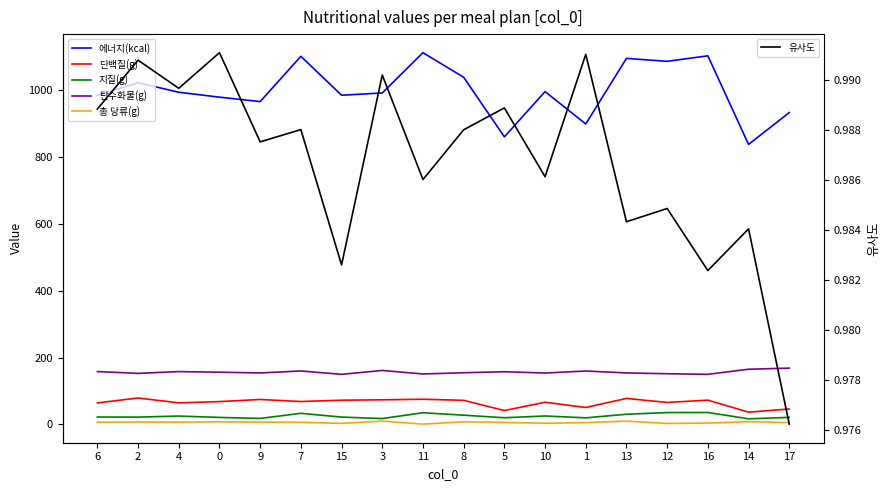

The value of 에너지(kcal) at 13 is 1660.0. True or false?

False